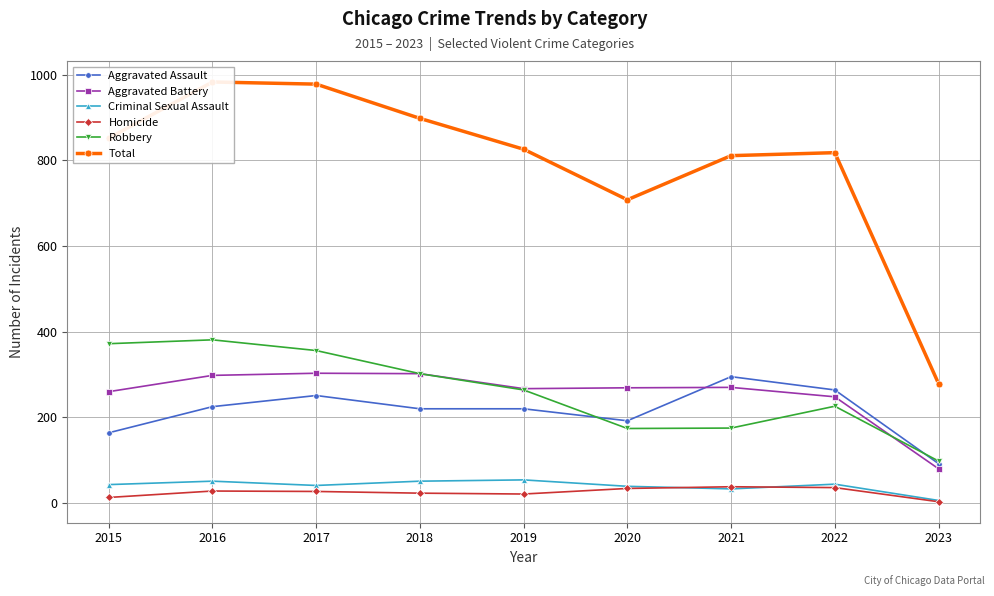

Rank the series at 2016 from lowest to highest value.

Homicide, Criminal Sexual Assault, Aggravated Assault, Aggravated Battery, Robbery, Total